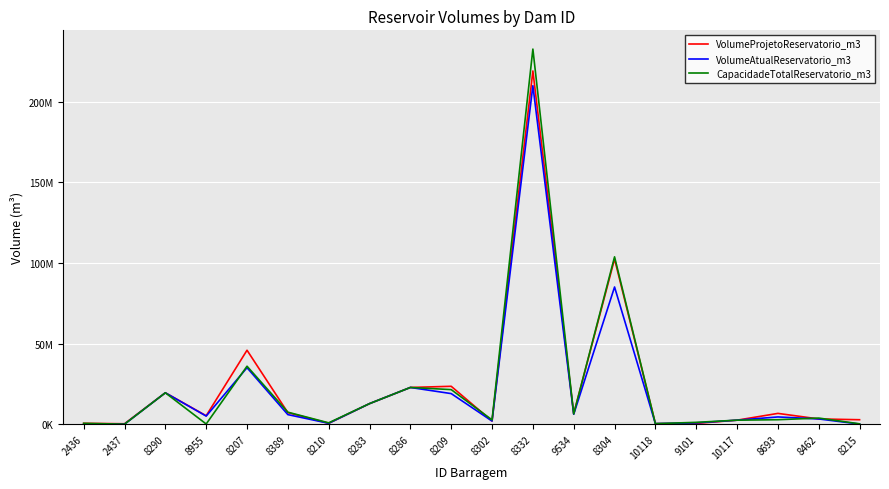

How many interior local valleys does the CapacidadeTotalReservatorio_m3 series have?

6